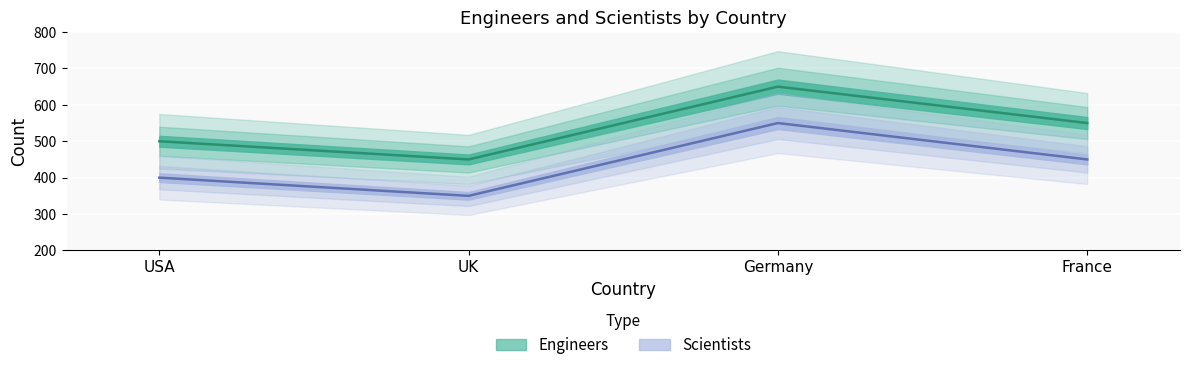

True or false: Engineers and Scientists intersect in this chart.

False